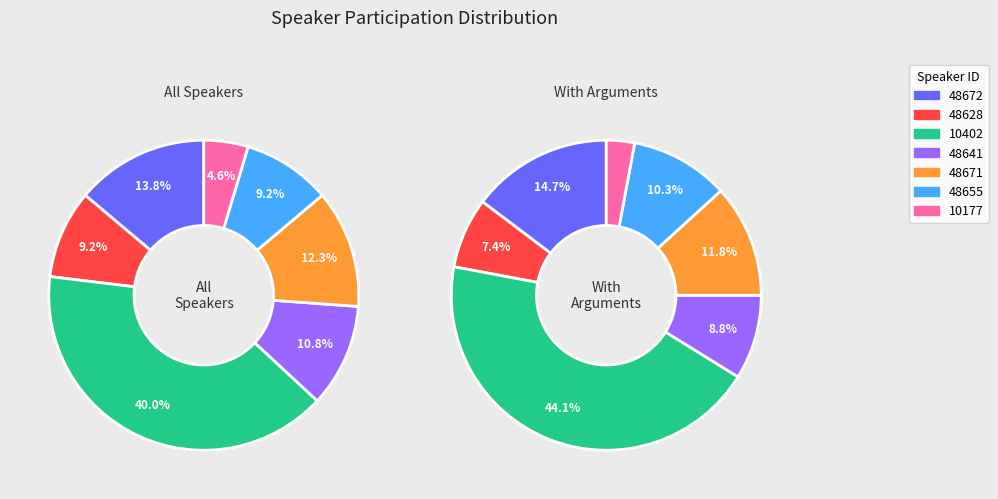

Which slice is the smallest?

10177